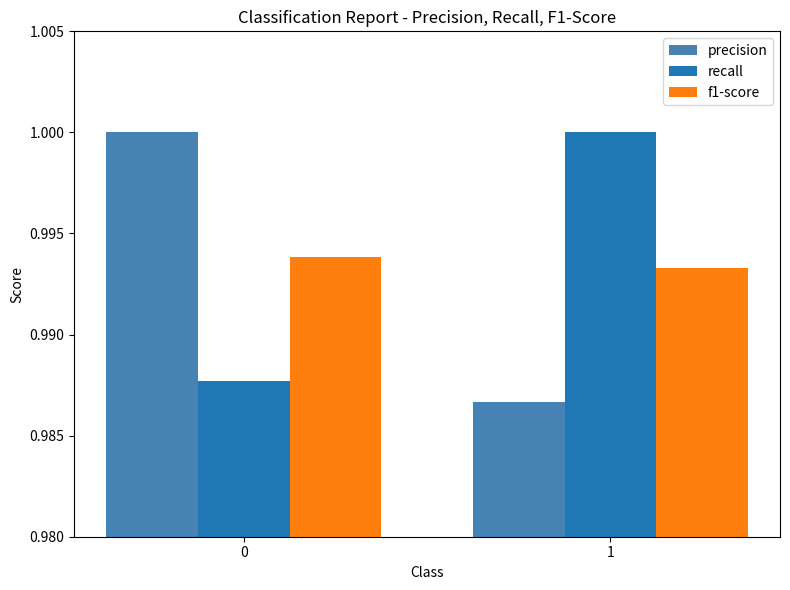

What is the total value across all series at 1?

3.0